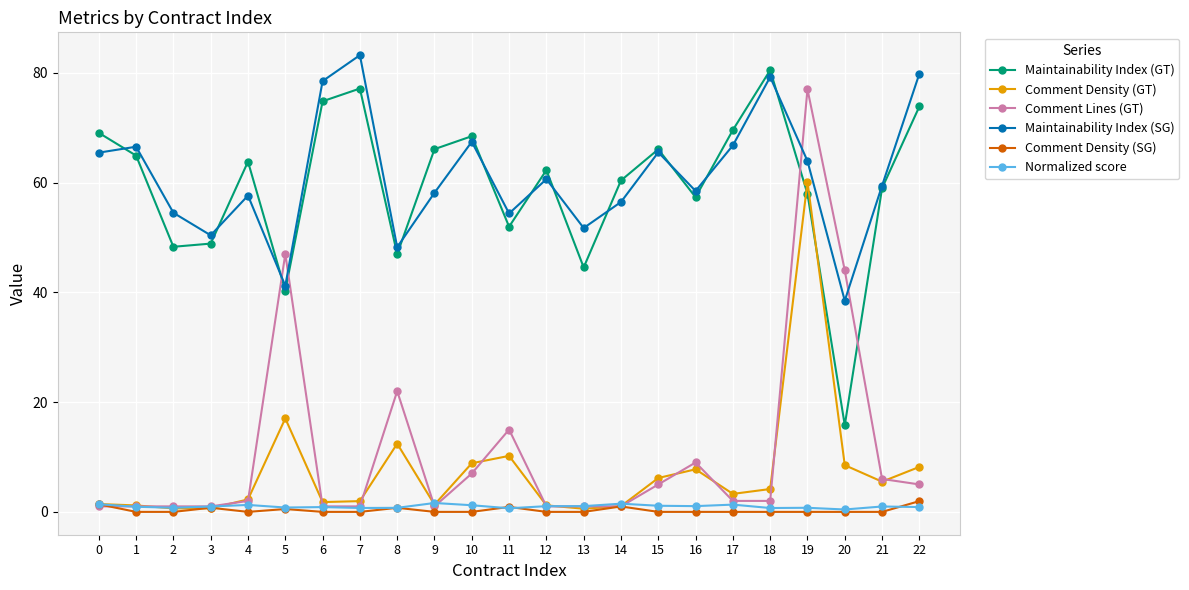

Which series changed the most between 9 and 18?

Maintainability Index (SG)